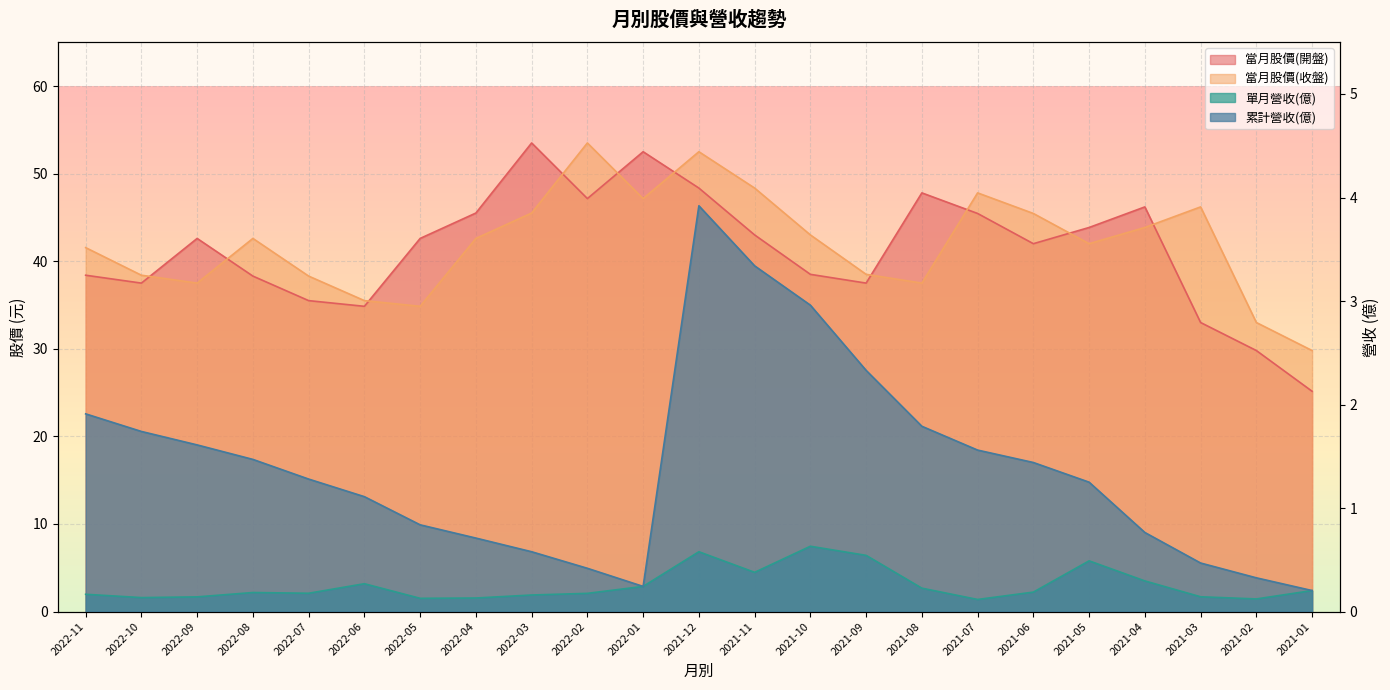

What value does the 當月股價(開盤) series have at 2022-01?

52.5